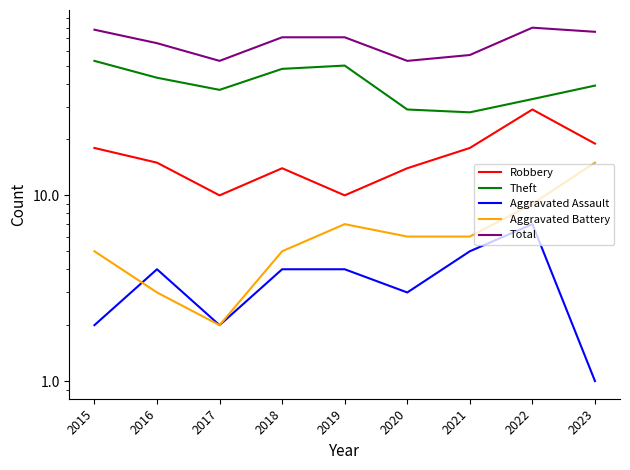

List the labels in order of Aggravated Battery value, largest first.

2023, 2022, 2019, 2020, 2021, 2015, 2018, 2016, 2017